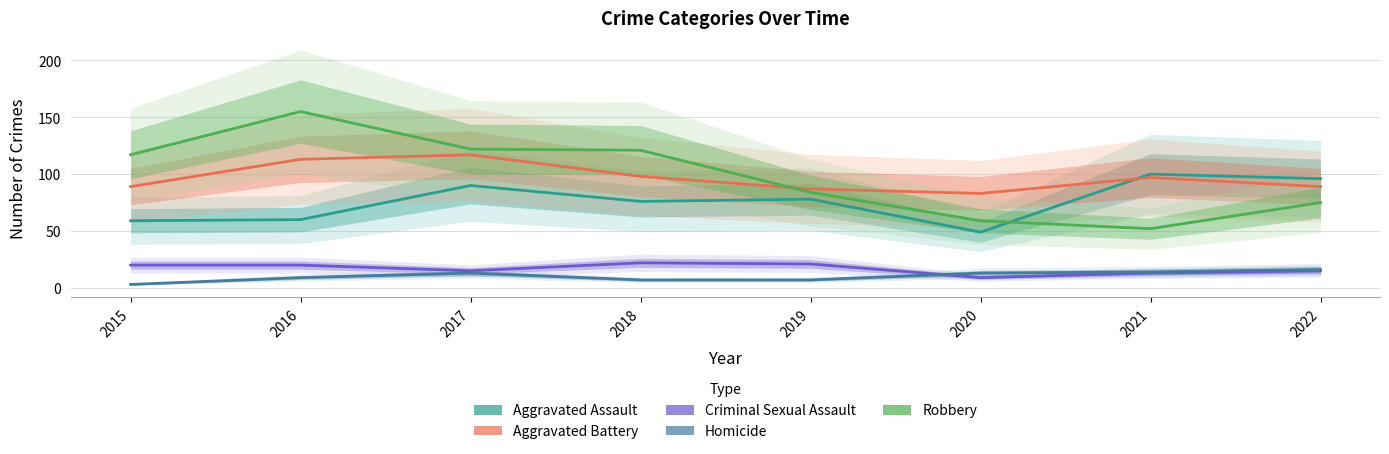

What is the approximate value of Criminal Sexual Assault at 2015?

20